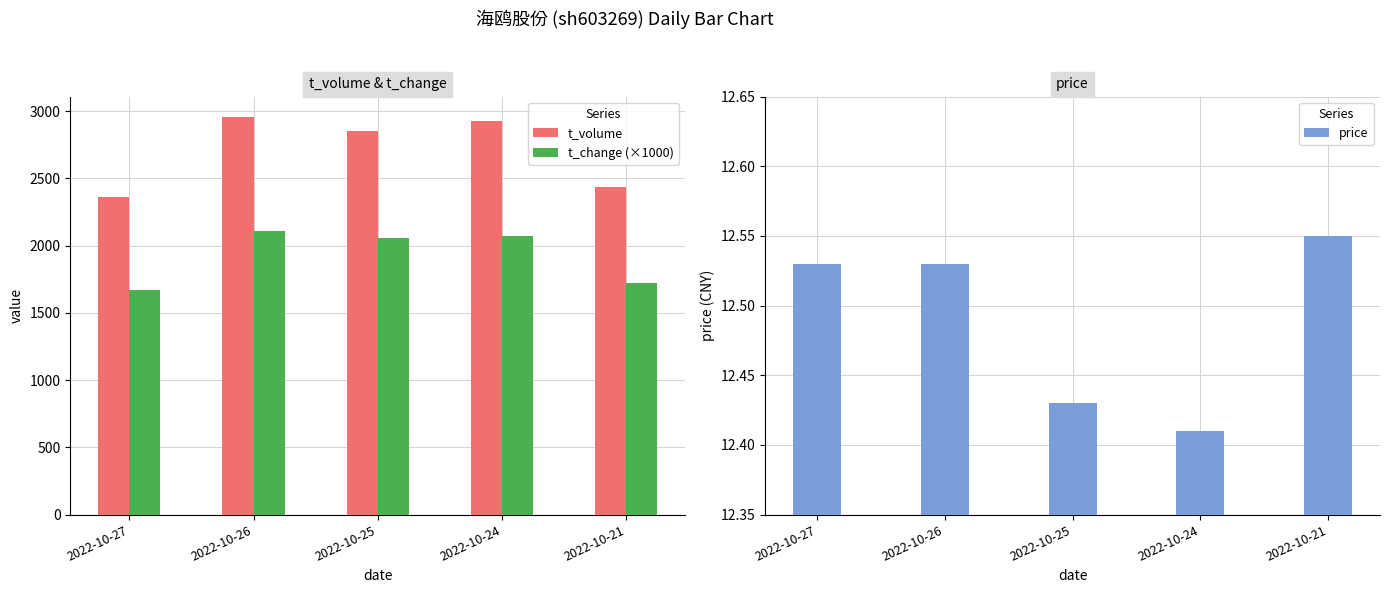

List the series in order of their peak value, highest first.

t_volume, t_change (×1000), price